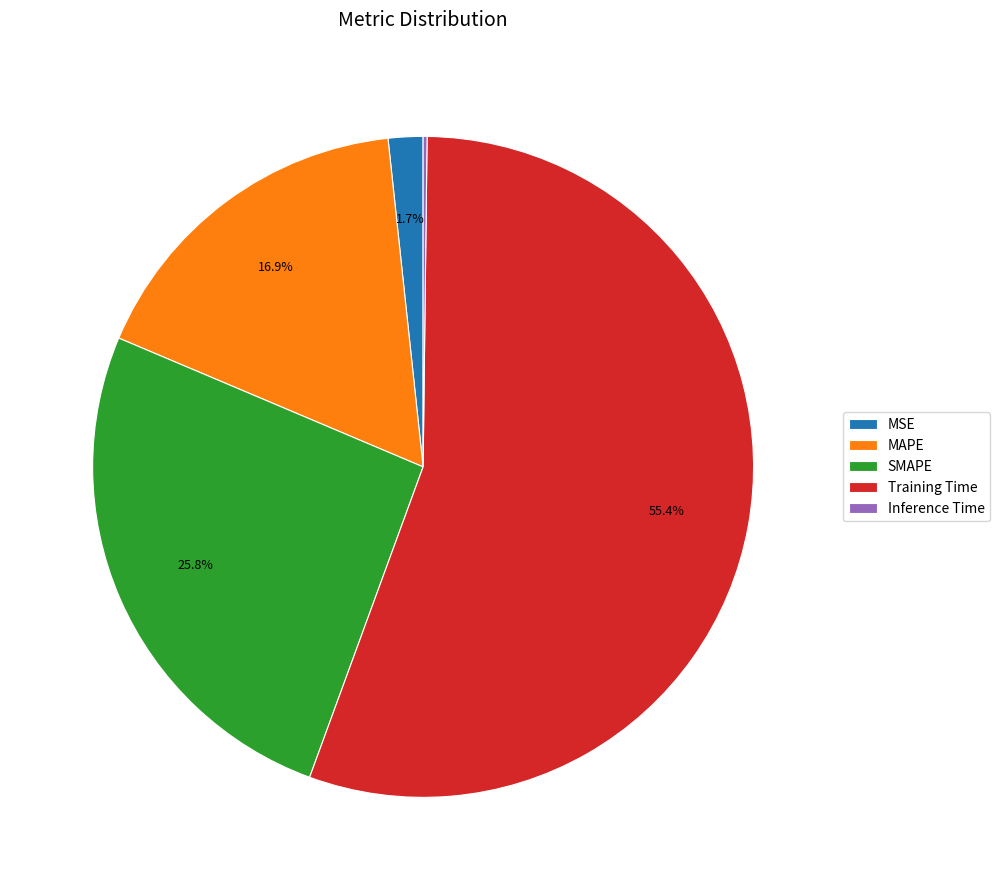

To the nearest percent, what is the difference between the SMAPE and Training Time slice percentages?

30%